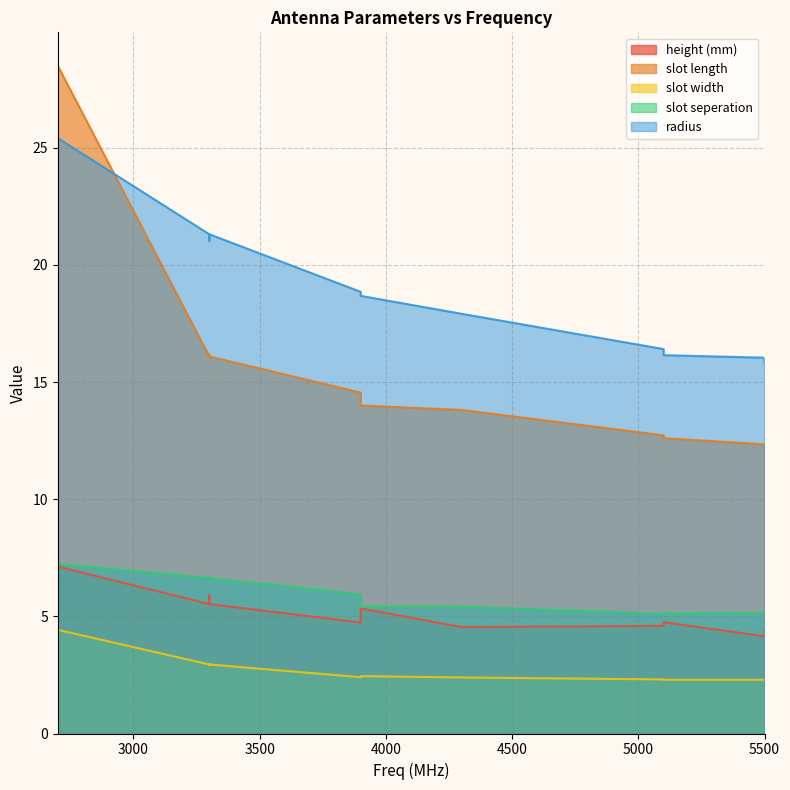

True or false: height (mm) and radius cross at least once.

False